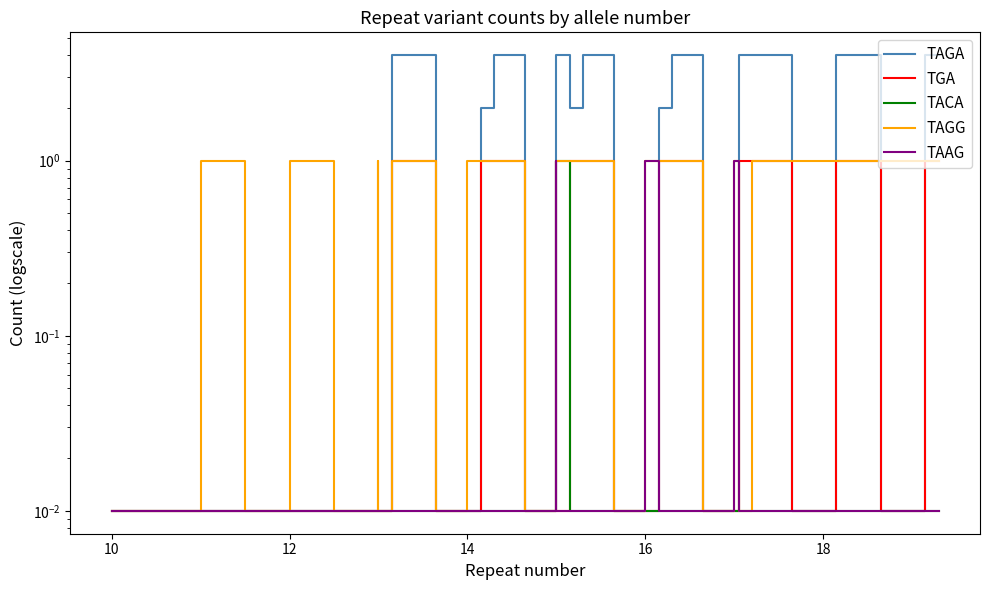

What are all the series names shown in the legend?

TAGA, TGA, TACA, TAGG, TAAG